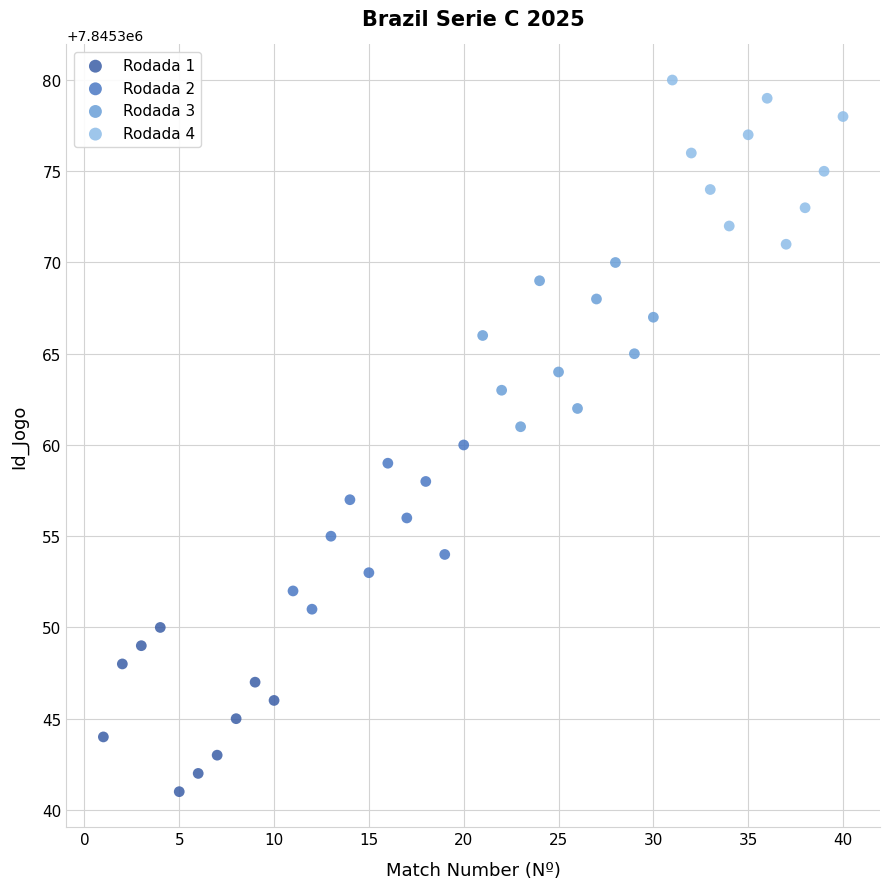

Which series reaches the maximum Y coordinate?

Rodada 4